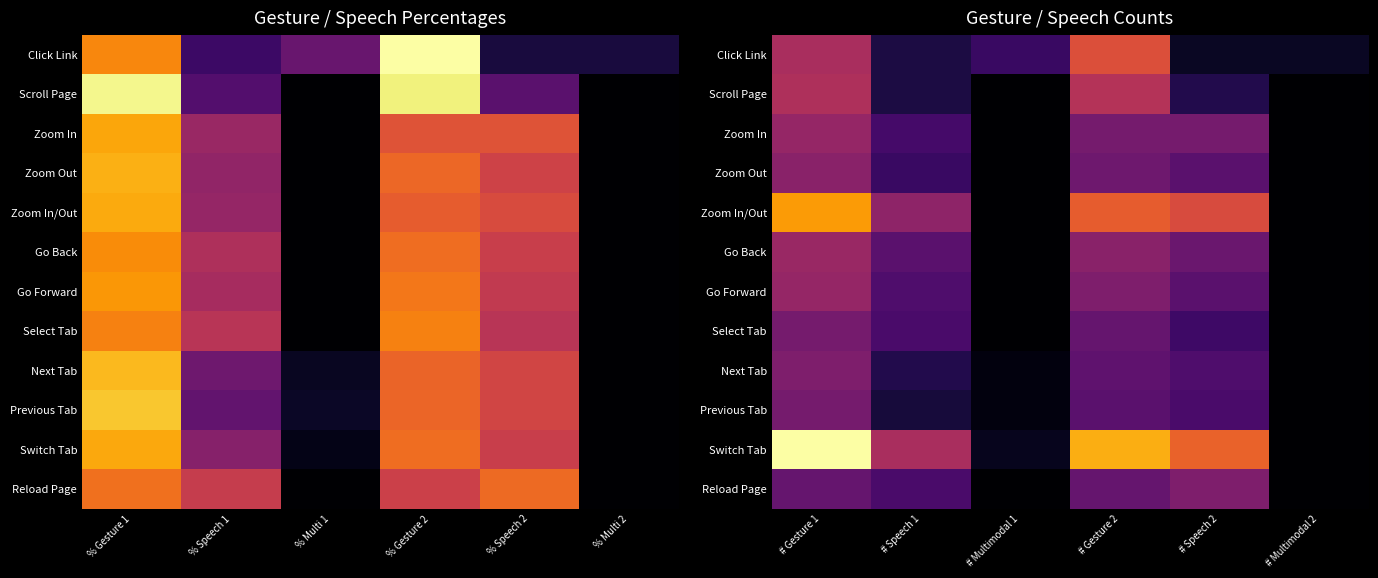

Which series has the largest range (max minus min)?

Switch Tab